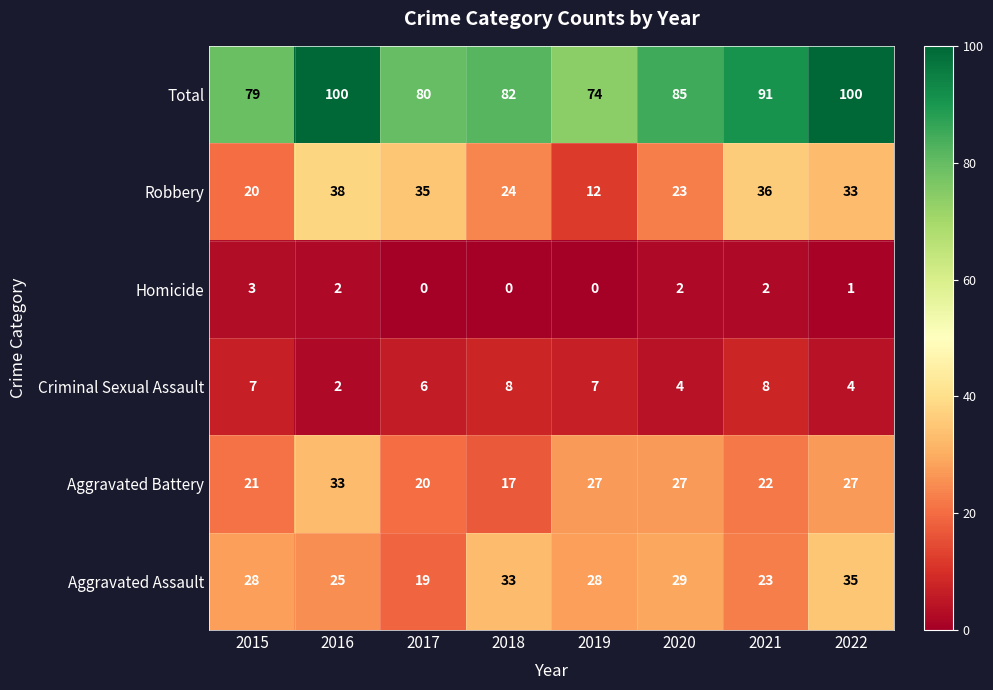

Which series changed the most between 2018 and 2021?

Robbery